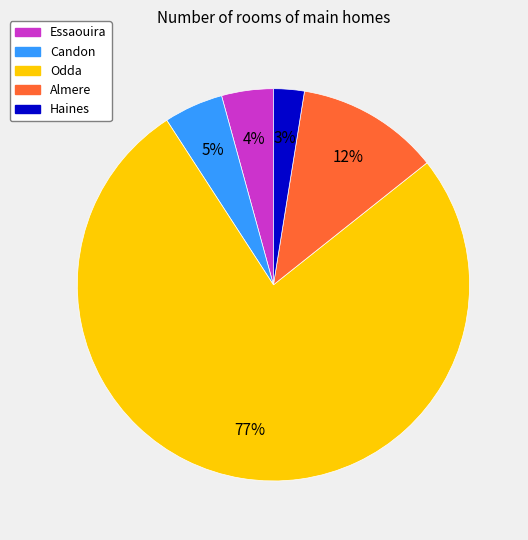

Which slice is the largest?

Odda